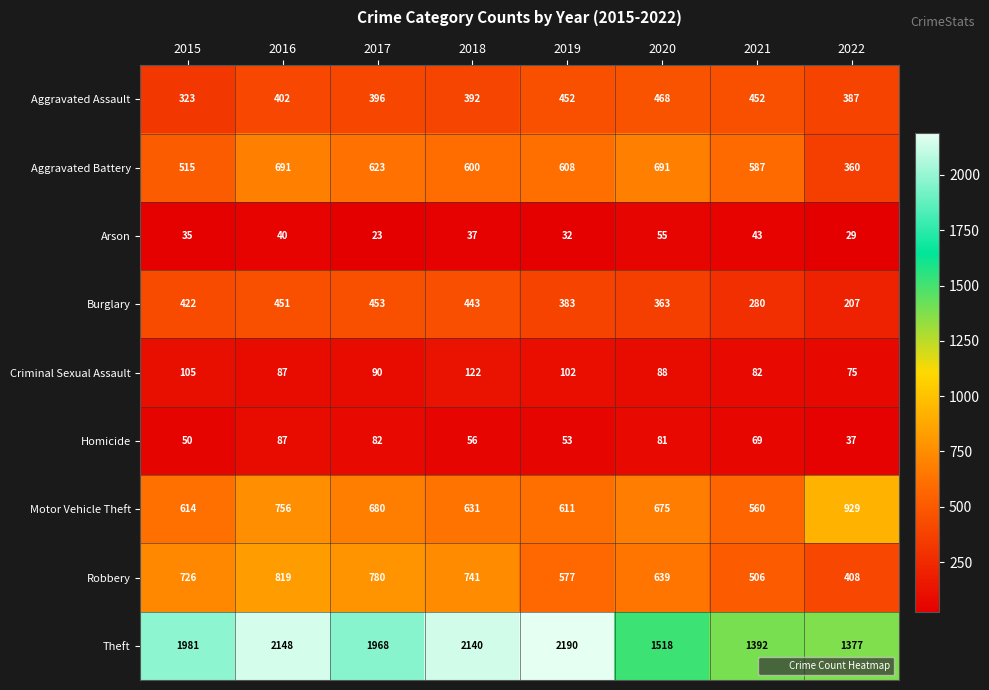

Between 2016 and 2017, which series saw the biggest shift?

Theft